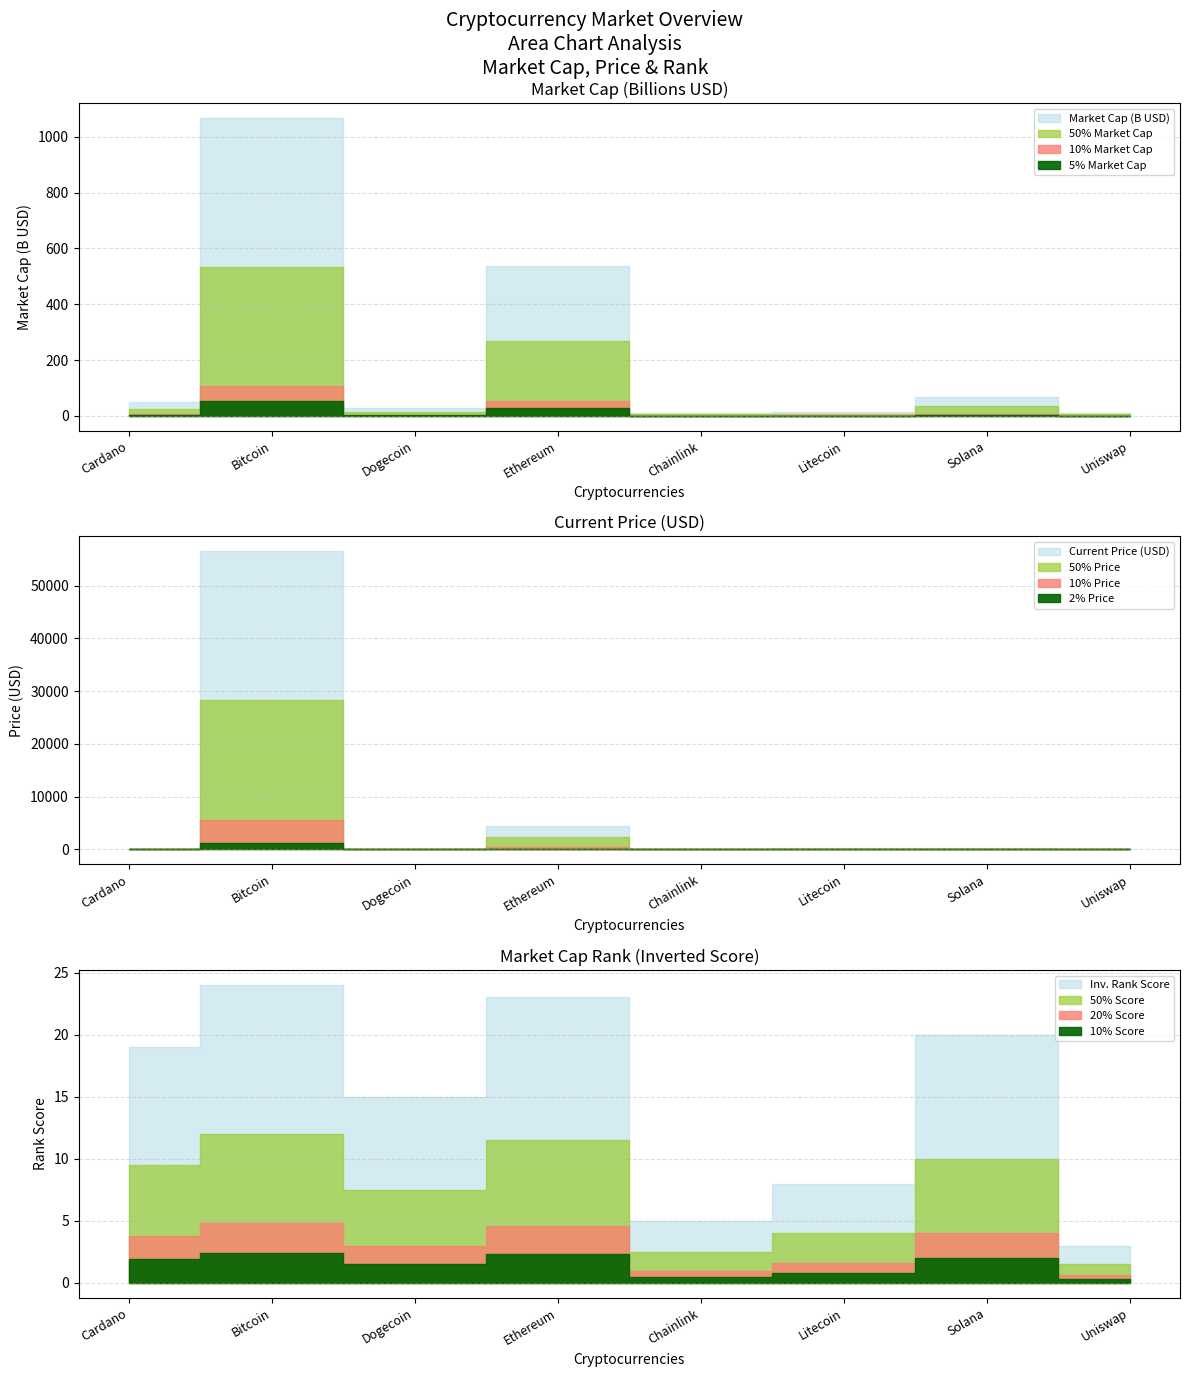

The value of current_price at Dogecoin is 0.2. True or false?

True